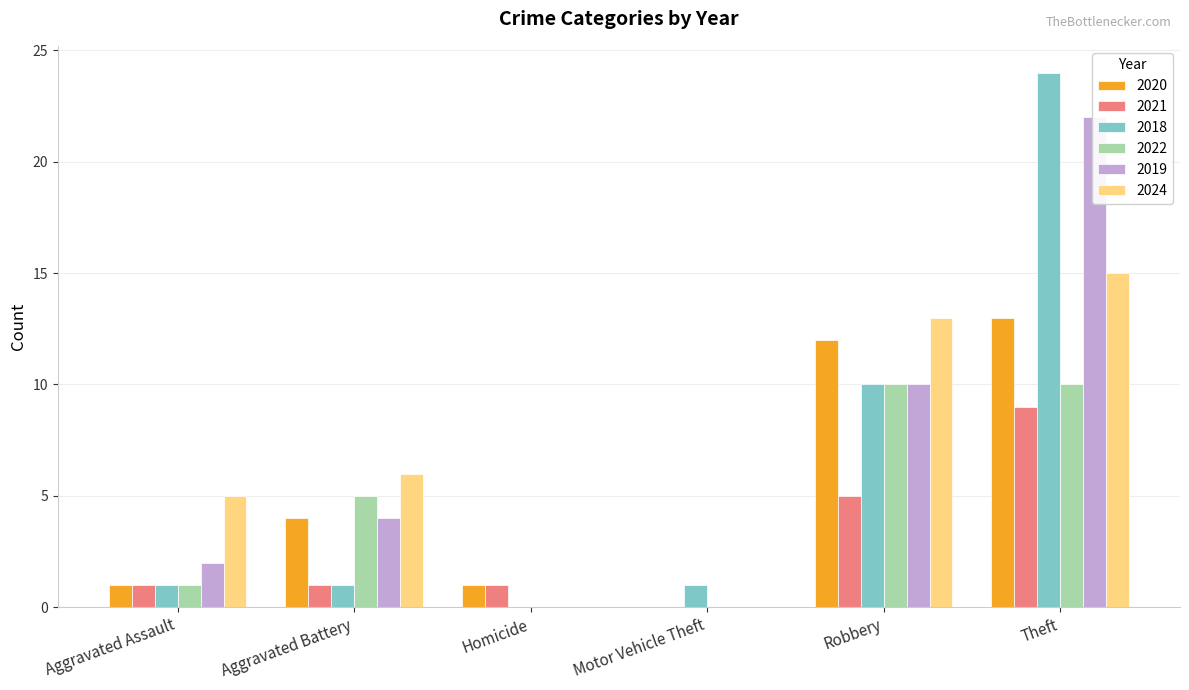

Reading left to right, what are all the values shown in this chart?

2020: Aggravated Assault=1	Aggravated Battery=4	Homicide=1	Motor Vehicle Theft=0	Robbery=12	Theft=13
2021: Aggravated Assault=1	Aggravated Battery=1	Homicide=1	Motor Vehicle Theft=0	Robbery=5	Theft=9
2018: Aggravated Assault=1	Aggravated Battery=1	Homicide=0	Motor Vehicle Theft=1	Robbery=10	Theft=24
2022: Aggravated Assault=1	Aggravated Battery=5	Homicide=0	Motor Vehicle Theft=0	Robbery=10	Theft=10
2019: Aggravated Assault=2	Aggravated Battery=4	Homicide=0	Motor Vehicle Theft=0	Robbery=10	Theft=22
2024: Aggravated Assault=5	Aggravated Battery=6	Homicide=0	Motor Vehicle Theft=0	Robbery=13	Theft=15